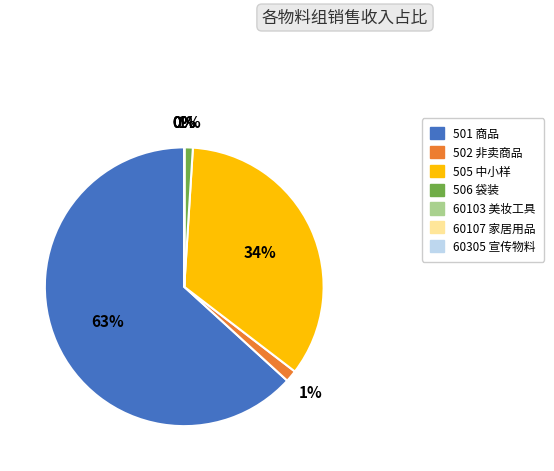

Does any single category account for the majority?

Yes